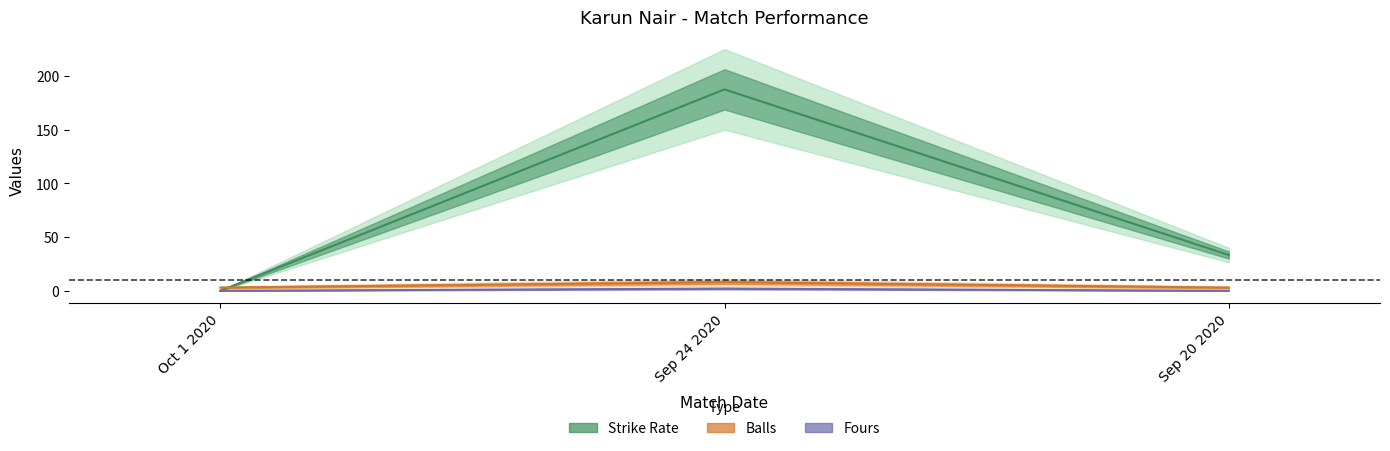

What is the difference between the Balls values at Sep 24 2020 and Oct 1 2020?

5.0